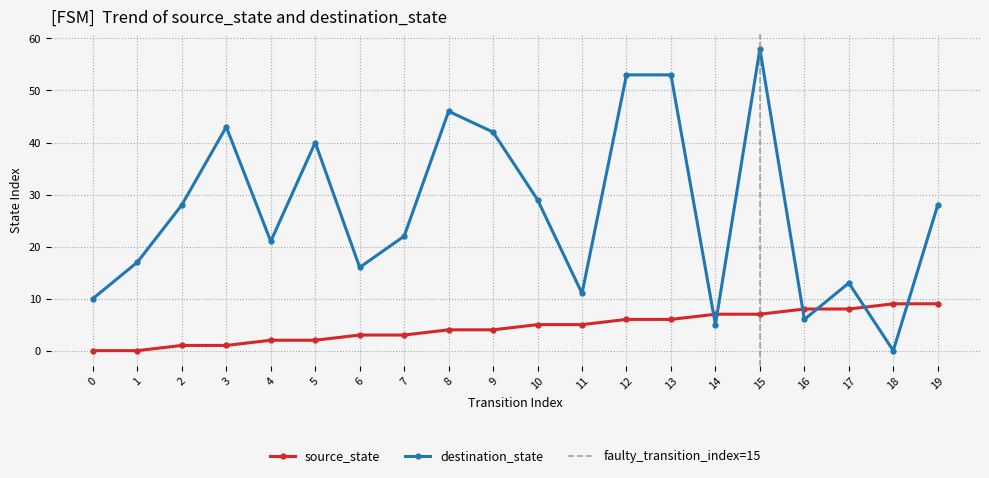

What is the difference between the maximum and minimum values in the source_state series?

9